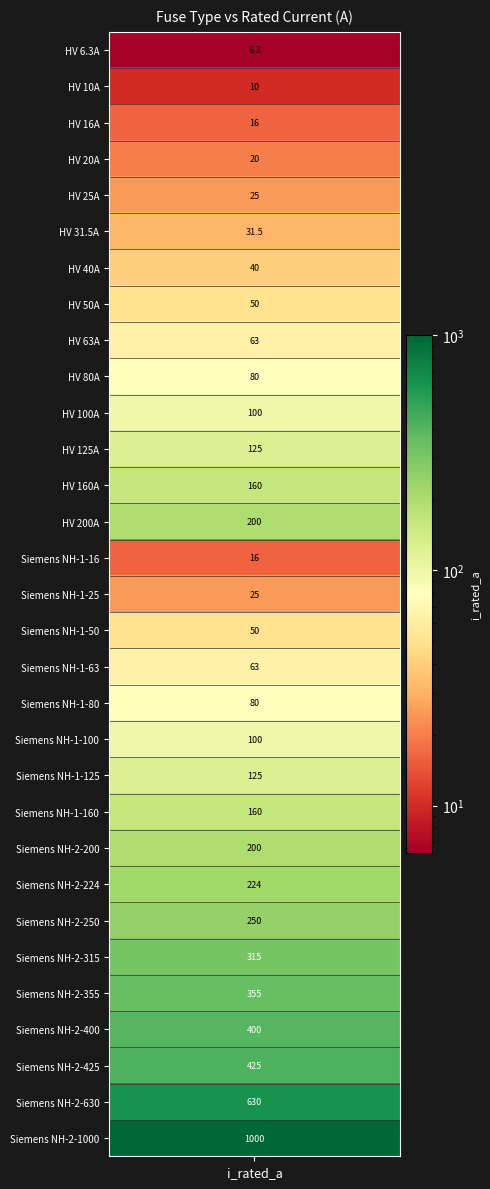

What is the difference between the maximum and minimum values?

993.7